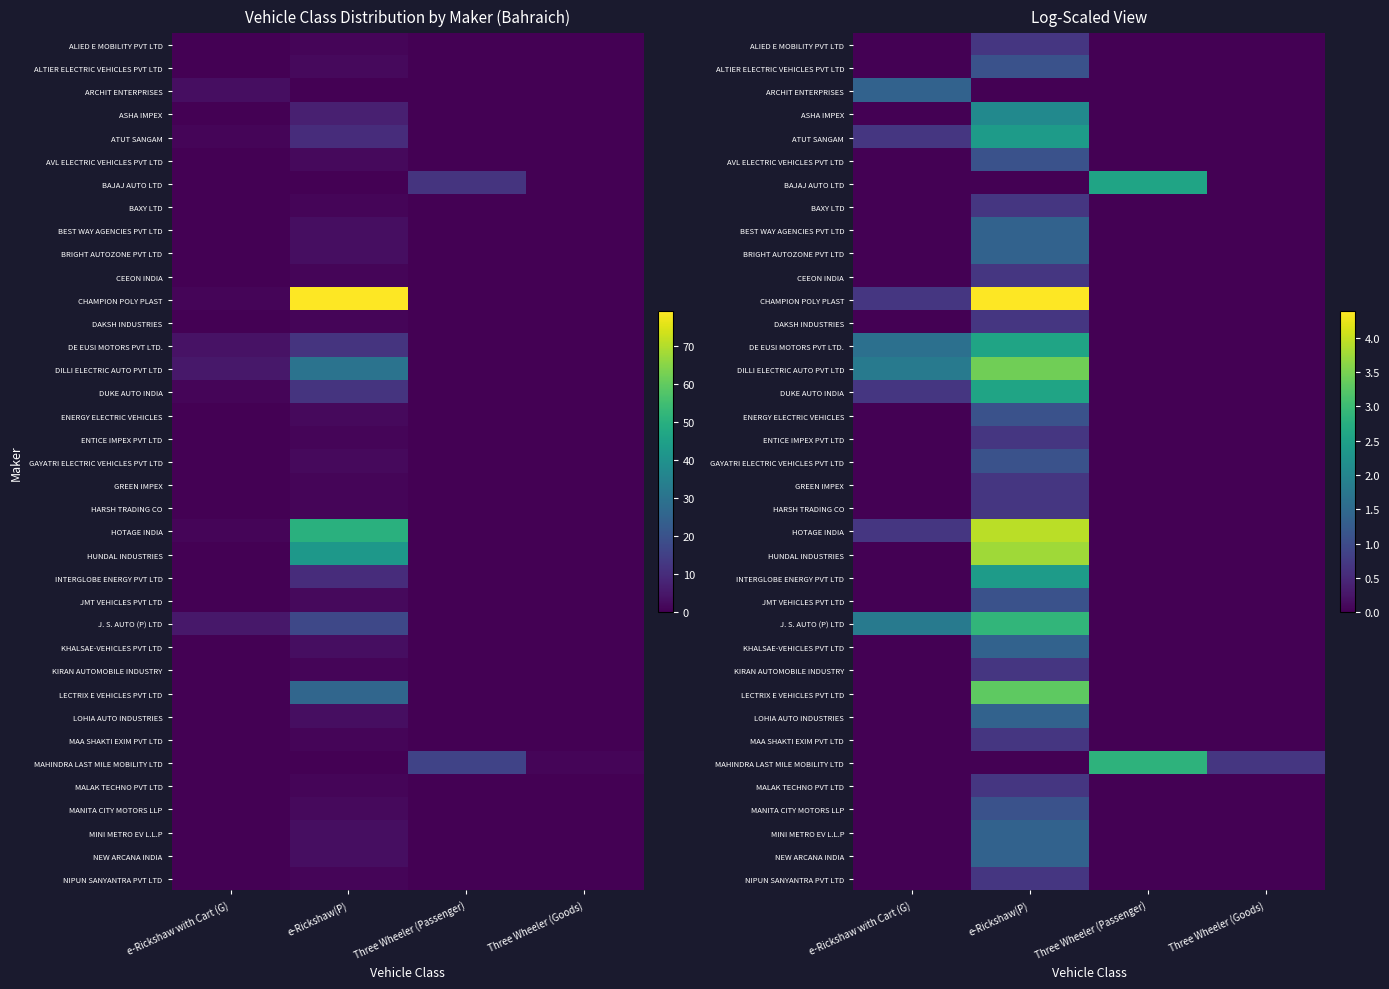

Is the value of ATUT SANGAM at e-Rickshaw(P) greater than the value of LECTRIX E VEHICLES PVT LTD at e-Rickshaw(P)?

No